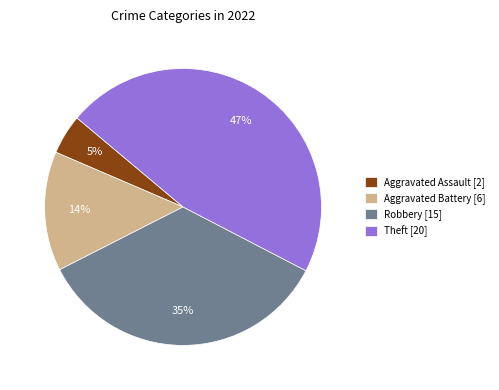

How many segments does this pie chart have?

4